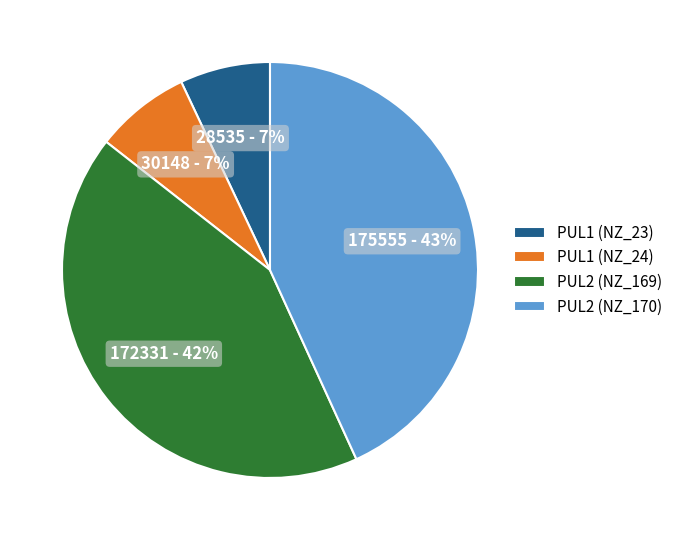

Between PUL2 (NZ_170) and PUL1 (NZ_24), which is larger?

PUL2 (NZ_170)